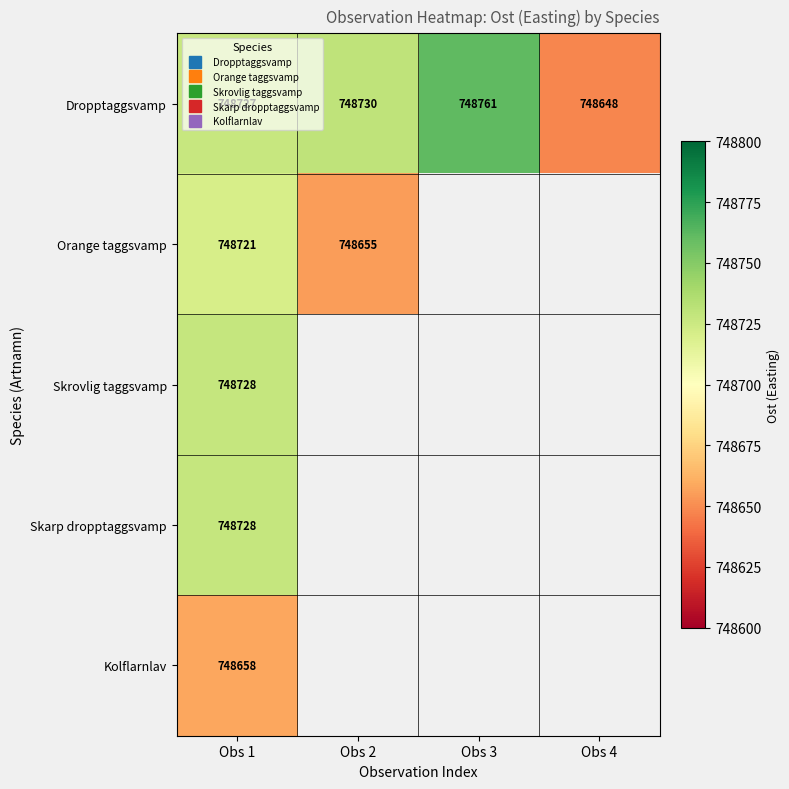

How many categories are shown in the chart?

4